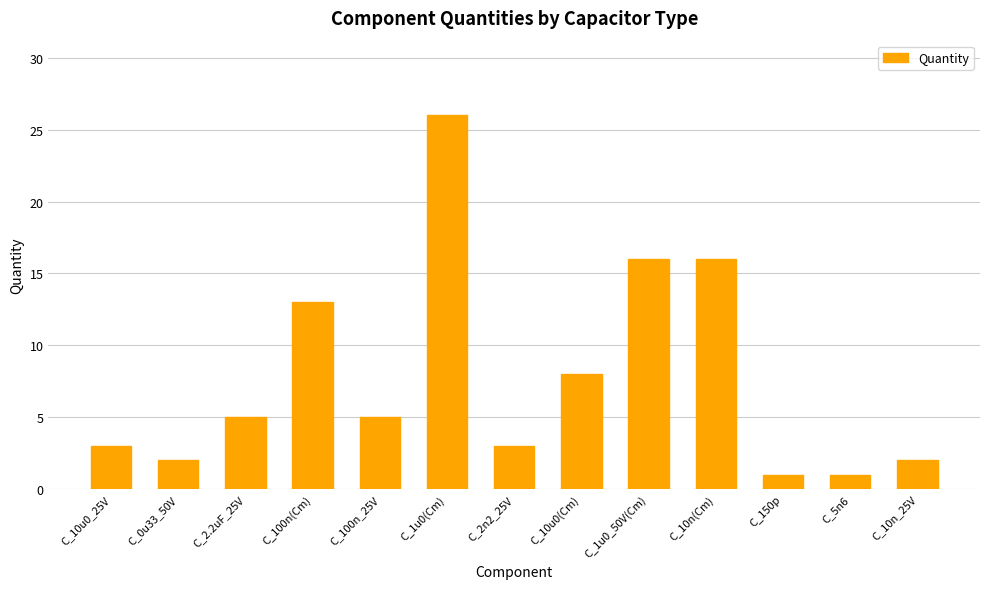

What is the change in value from C_10u0_25V to C_10u0(Cm)?

+5